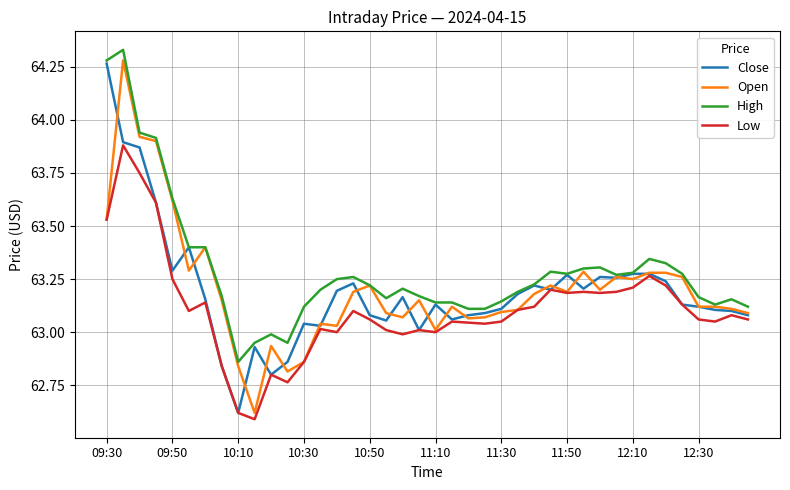

True or false: Low and High cross at least once.

False